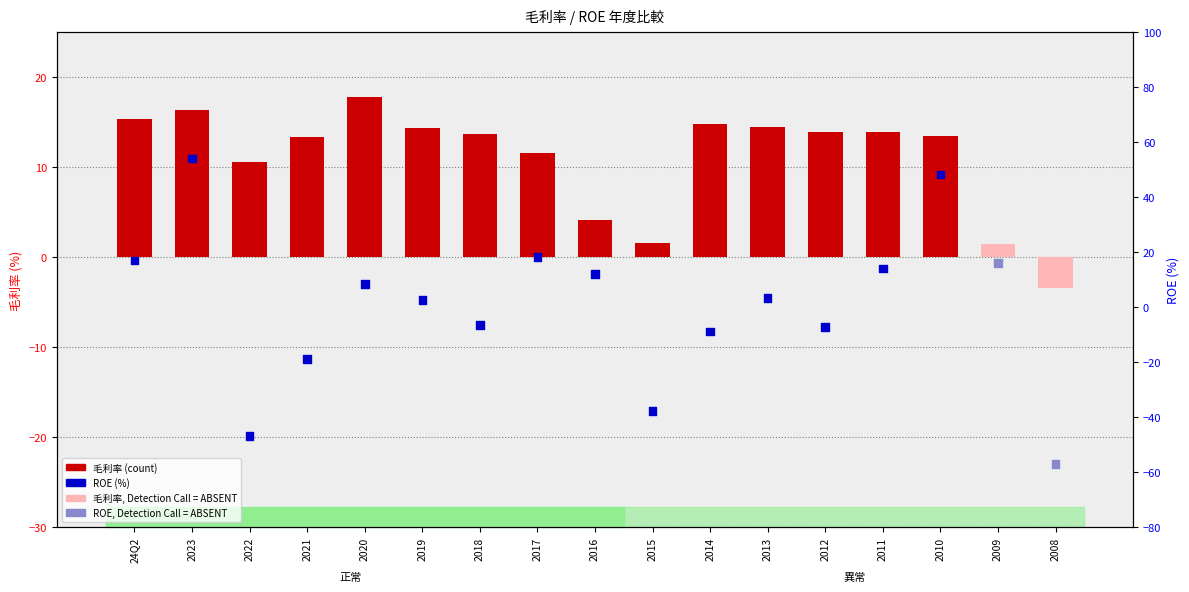

Which series has the widest spread of Y values?

ROE (%)